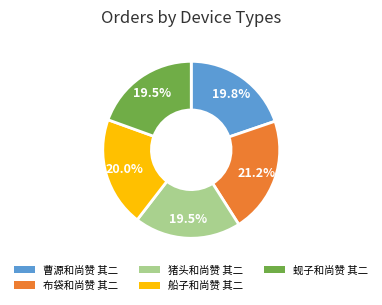

What is the largest slice in the pie chart?

布袋和尚赞 其二